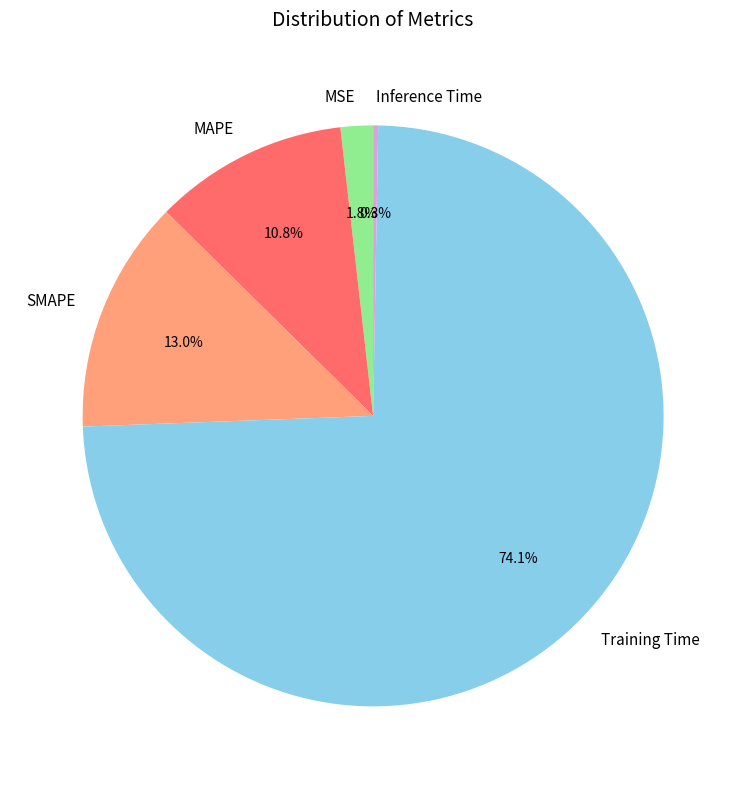

What percentage is the MAPE slice, to the nearest percent?

11%